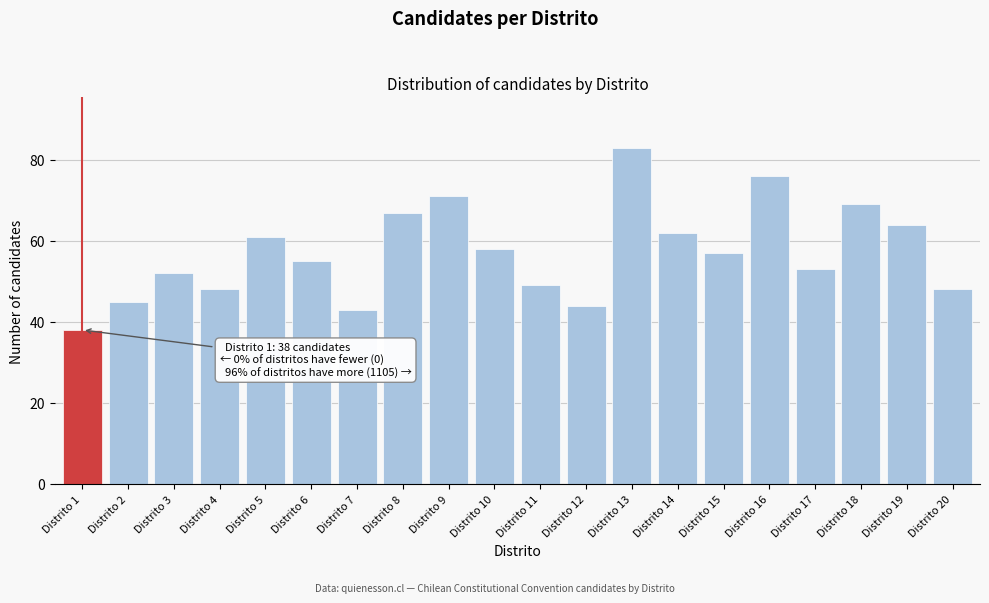

Reading left to right, extract all data points from this chart.

38	45	52	48	61	55	43	67	71	58	49	44	83	62	57	76	53	69	64	48